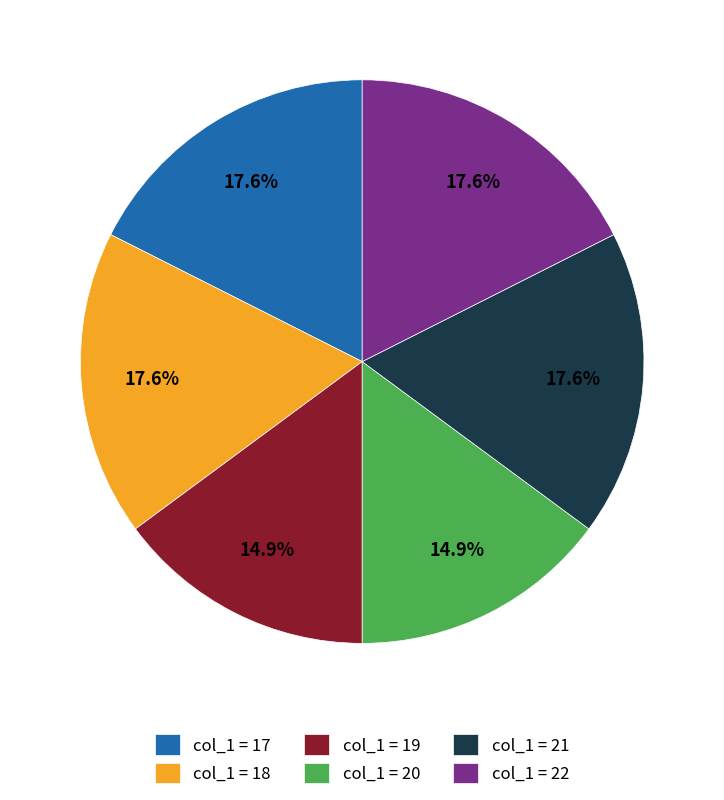

Count the number of slices in the pie.

6